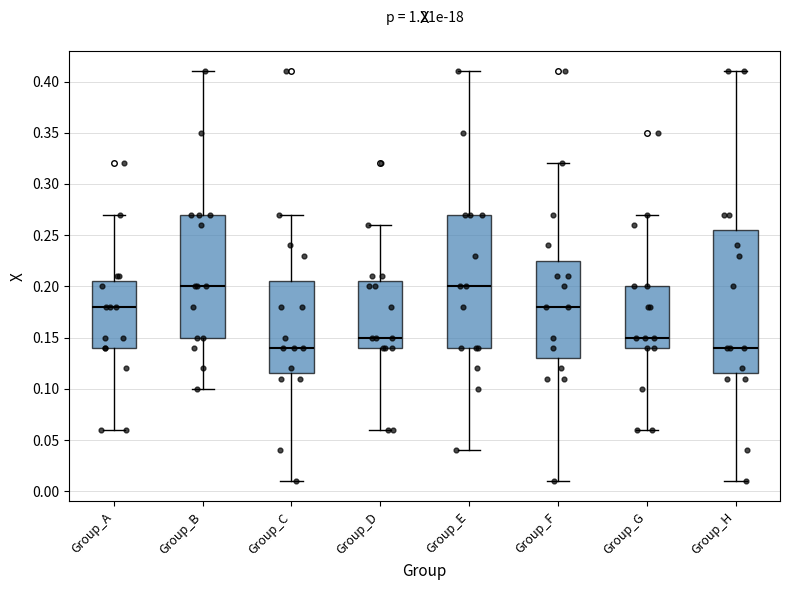

Reading left to right, read every box against the y-axis: the position of its median line, the range the box covers, and the ends of its whiskers. The values are not printed on the chart, so give them approximately, as read against the axis.

Group_A: median 0.180, box 0.140 to 0.205, whiskers 0.060 to 0.270
Group_B: median 0.200, box 0.150 to 0.270, whiskers 0.100 to 0.410
Group_C: median 0.140, box 0.115 to 0.205, whiskers 0.010 to 0.270
Group_D: median 0.150, box 0.140 to 0.205, whiskers 0.060 to 0.260
Group_E: median 0.200, box 0.140 to 0.270, whiskers 0.040 to 0.410
Group_F: median 0.180, box 0.130 to 0.225, whiskers 0.010 to 0.320
Group_G: median 0.150, box 0.140 to 0.200, whiskers 0.060 to 0.270
Group_H: median 0.140, box 0.115 to 0.255, whiskers 0.010 to 0.410